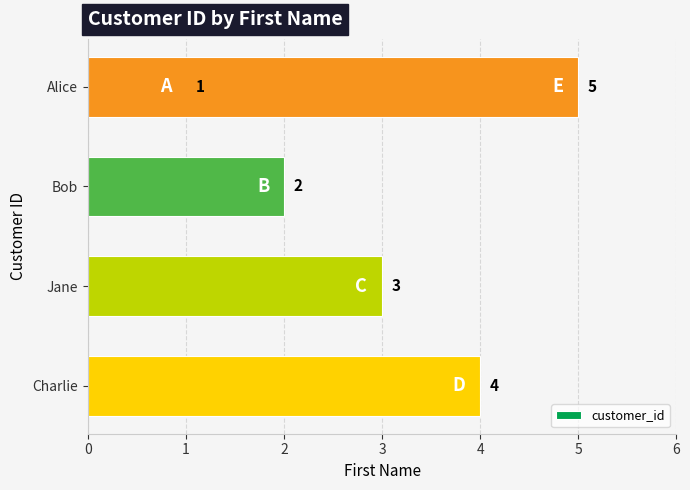

What is the value of the 2nd bar from the left?

2